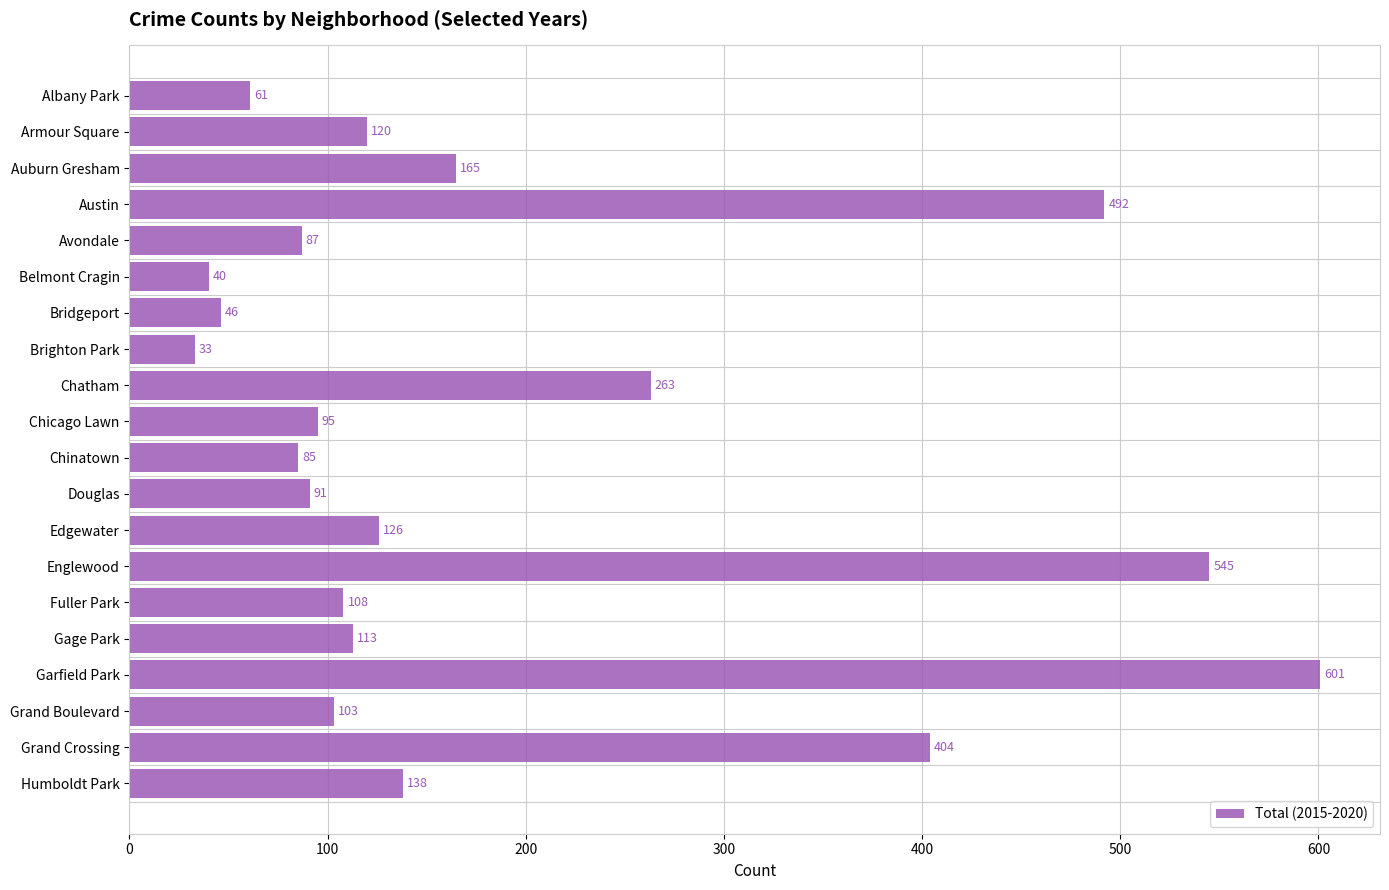

Is it true that the value at Auburn Gresham is 69?

False